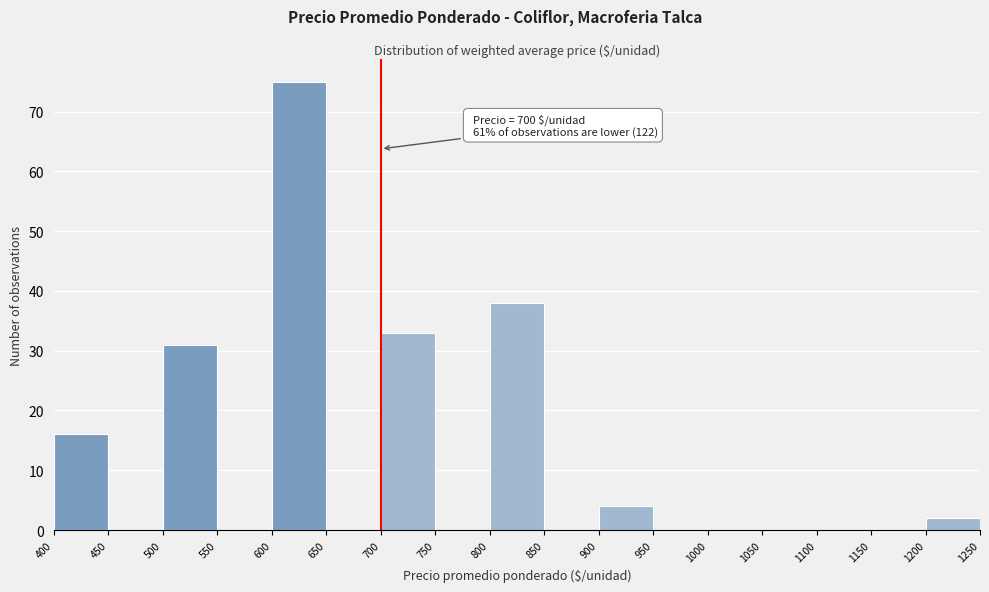

Which range on the x-axis has the tallest bar?

600 to 650